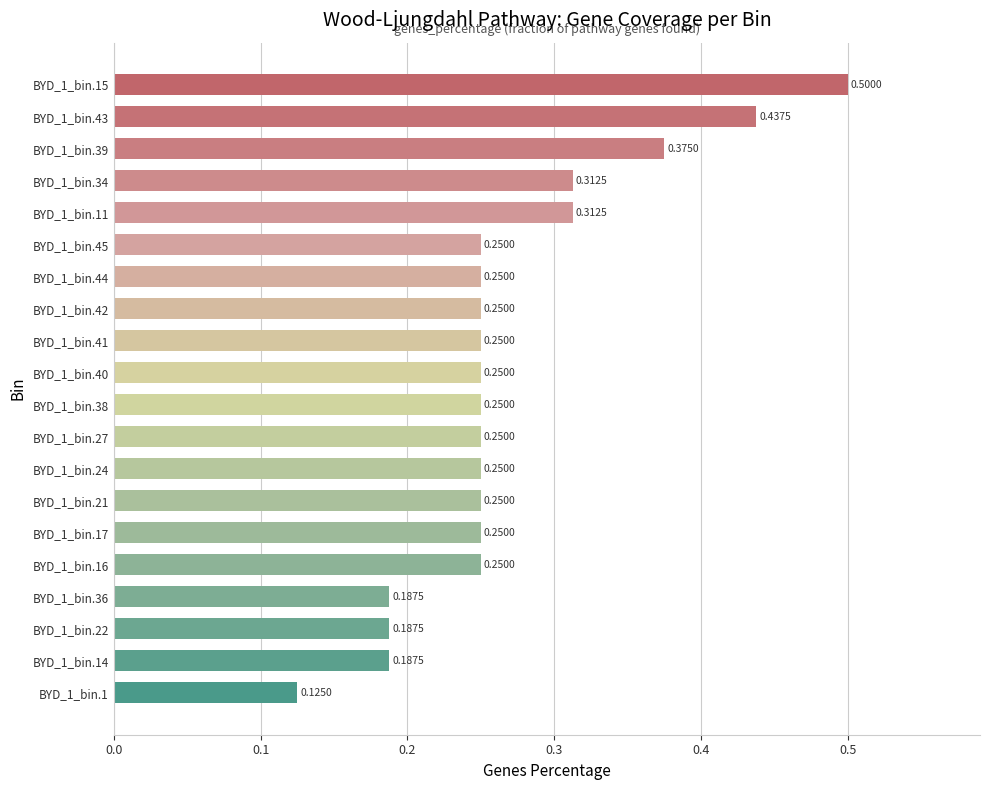

What is the sum of the values at BYD_1_bin.40 and BYD_1_bin.27?

0.5